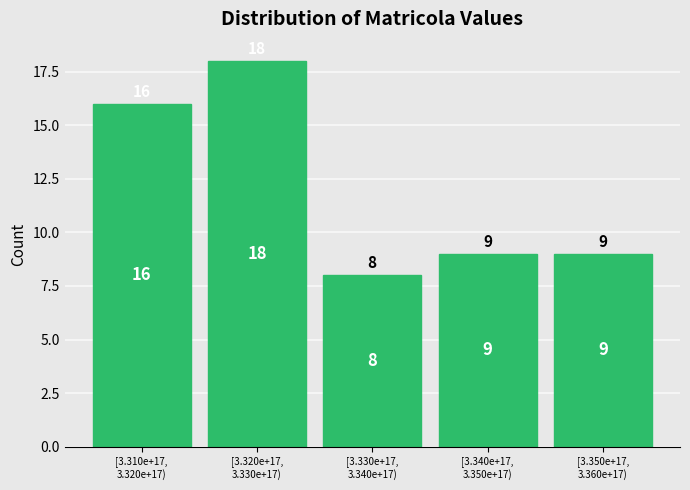

Reading right to left, extract all data points from this chart.

9	9	8	18	16